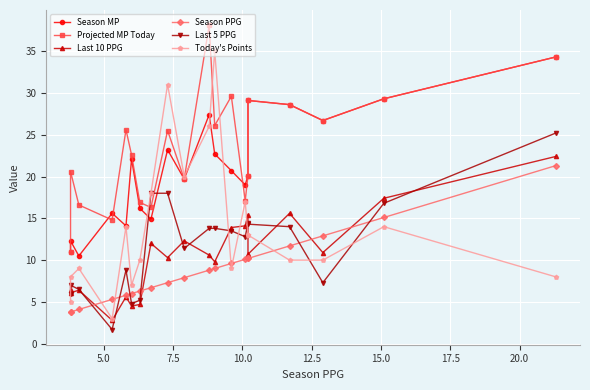

How many times do Last 10 PPG and Today's Points cross each other?

6